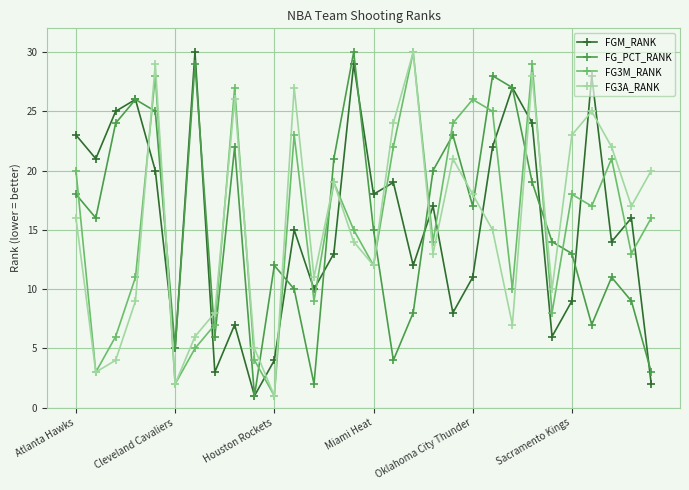

How many lines are shown in the chart?

4